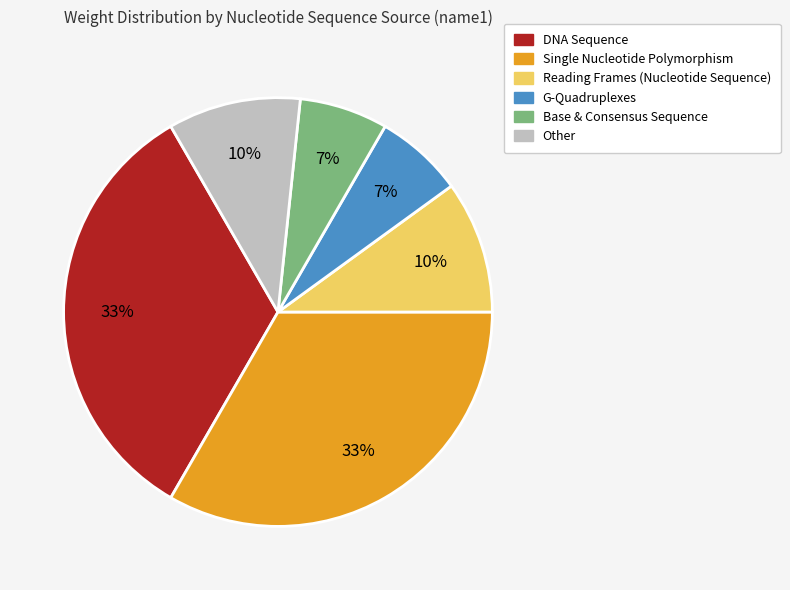

Does any single category account for the majority?

No